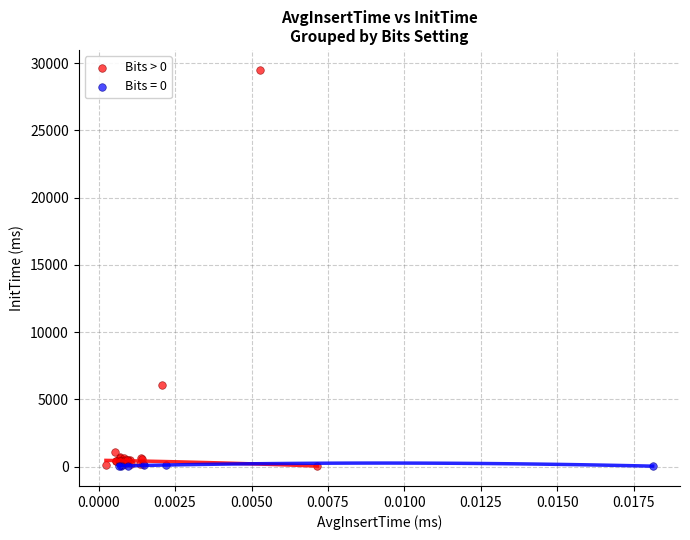

Which series has the widest spread of Y values?

Bits > 0